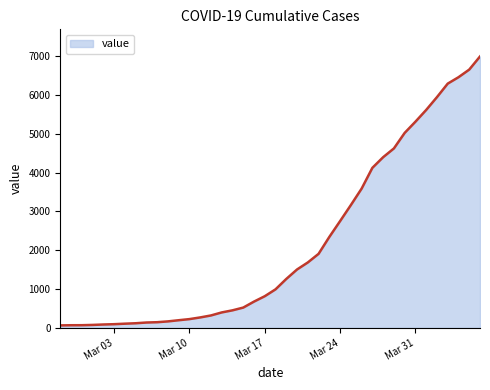

What is the greatest value displayed?

6995